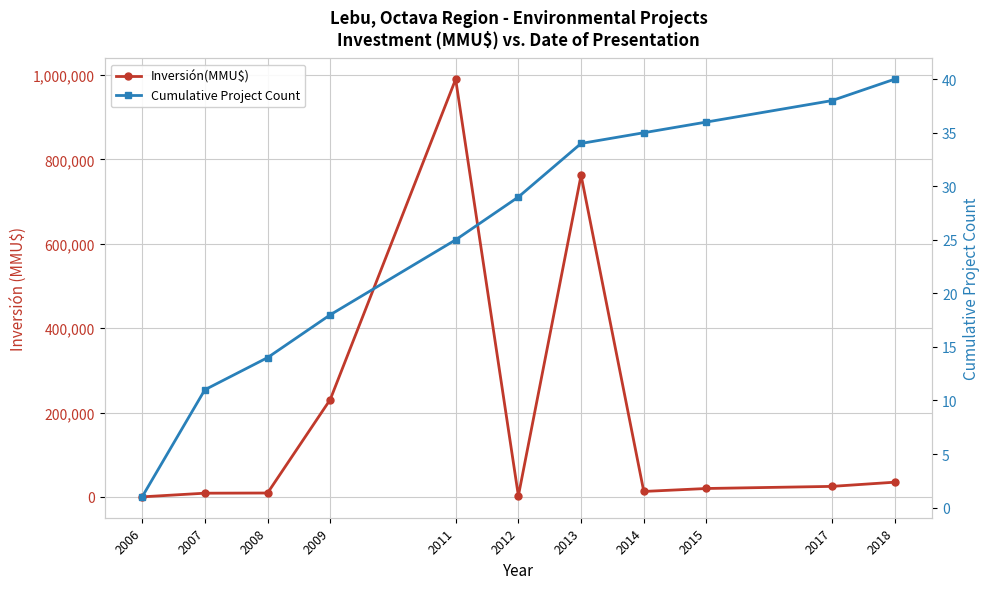

True or false: Cumulative Project Count and Inversión(MMU$) intersect in this chart.

False